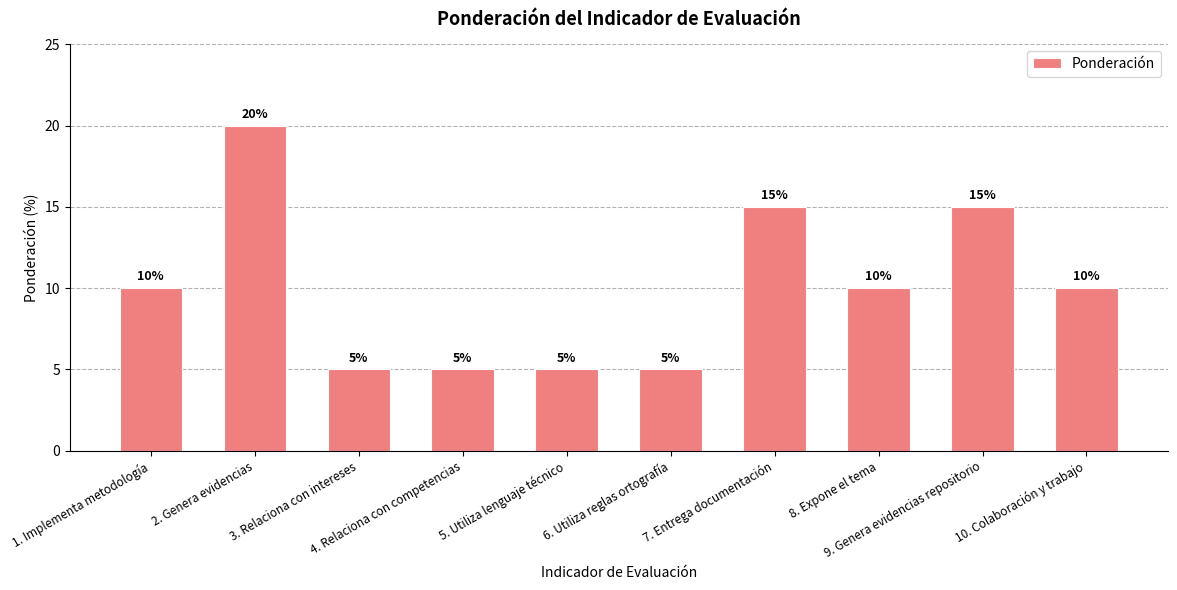

What is the smallest value displayed?

5